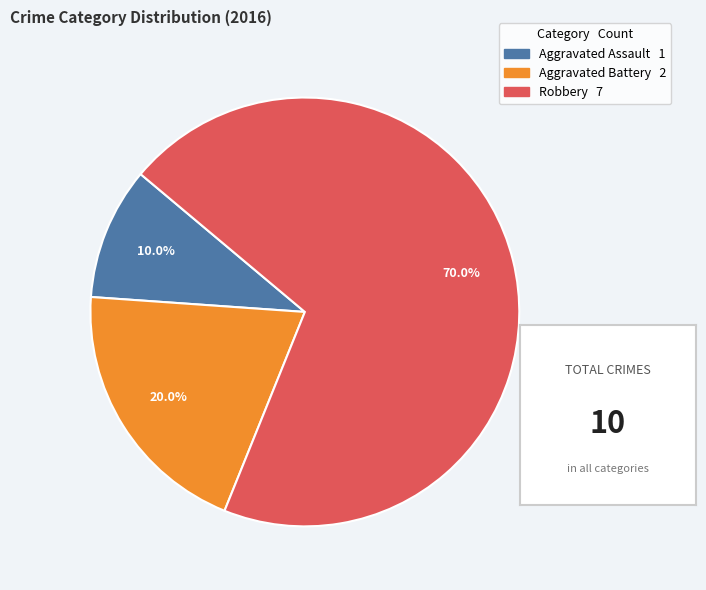

What is the ratio of the value at Aggravated Assault to the value at Robbery?

0.1